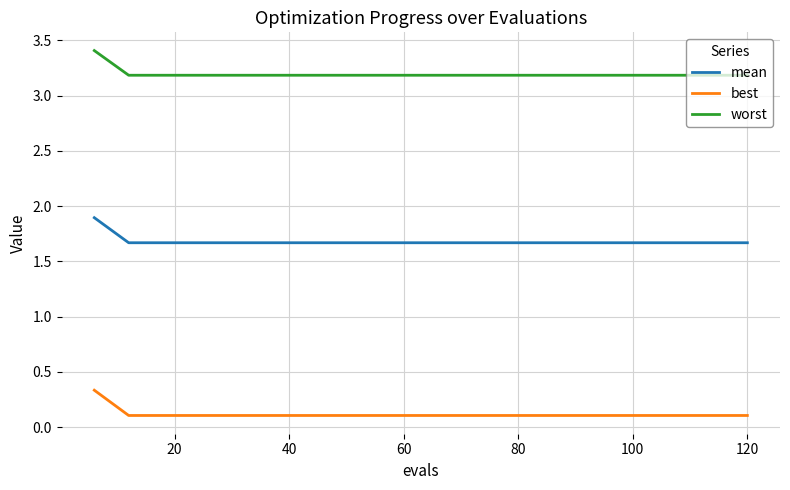

Which series has the largest total across all categories?

worst